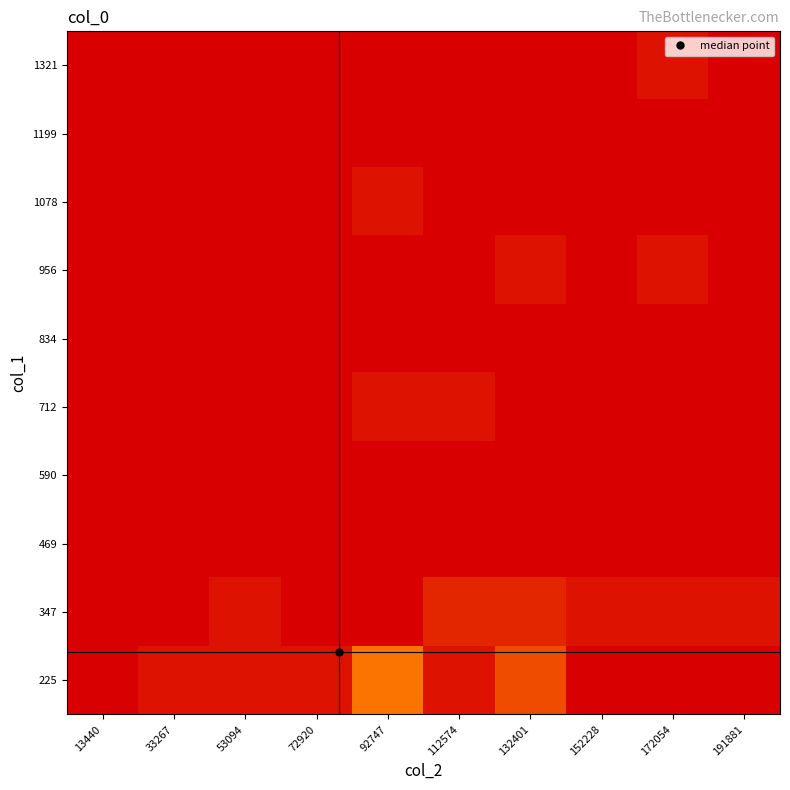

Which label corresponds to the smallest value in the chart?

152228